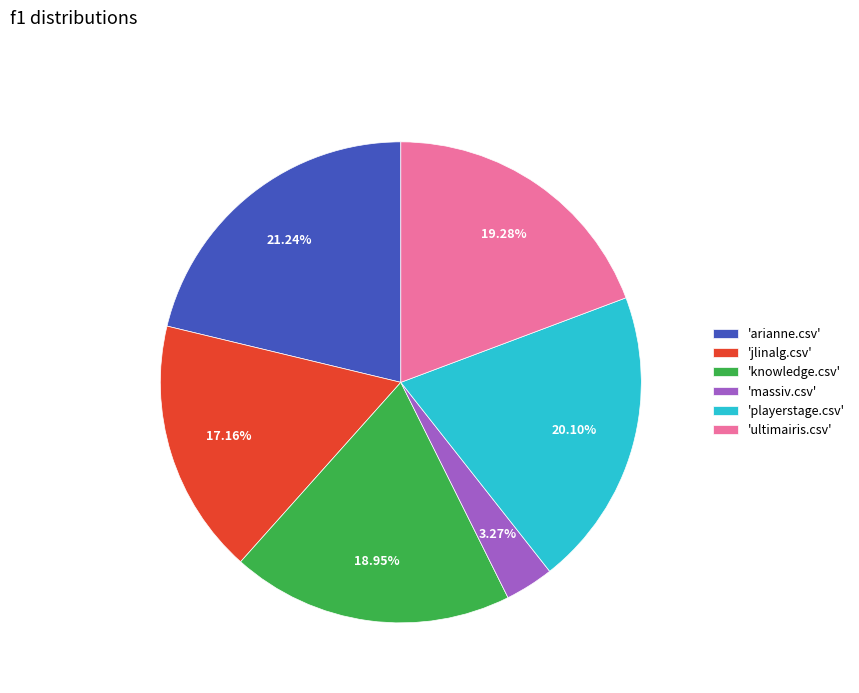

Which category has the biggest portion of the pie?

'arianne.csv'